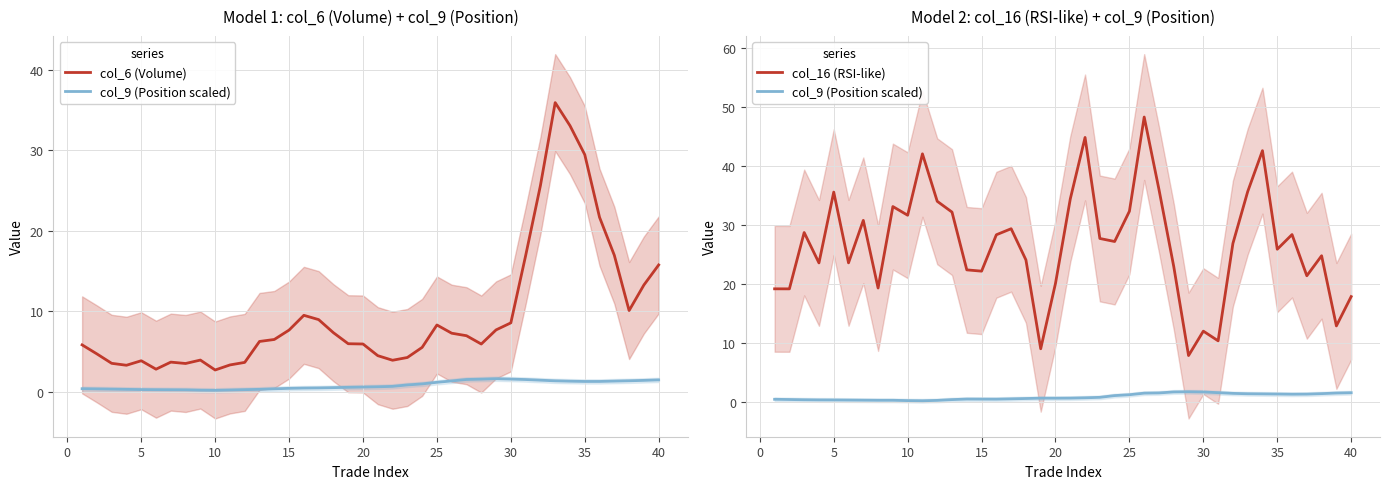

Is the value of col_16 (RSI-like) at 34 greater than the value of col_6 (Volume) at 33?

No